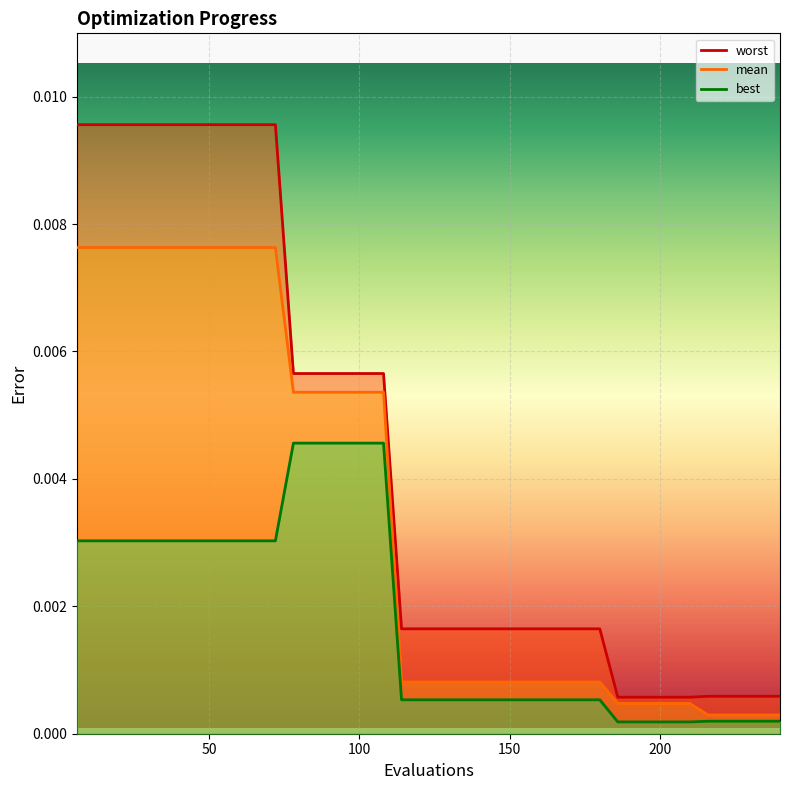

The worst series shows 0.0 at 96. True or false?

False